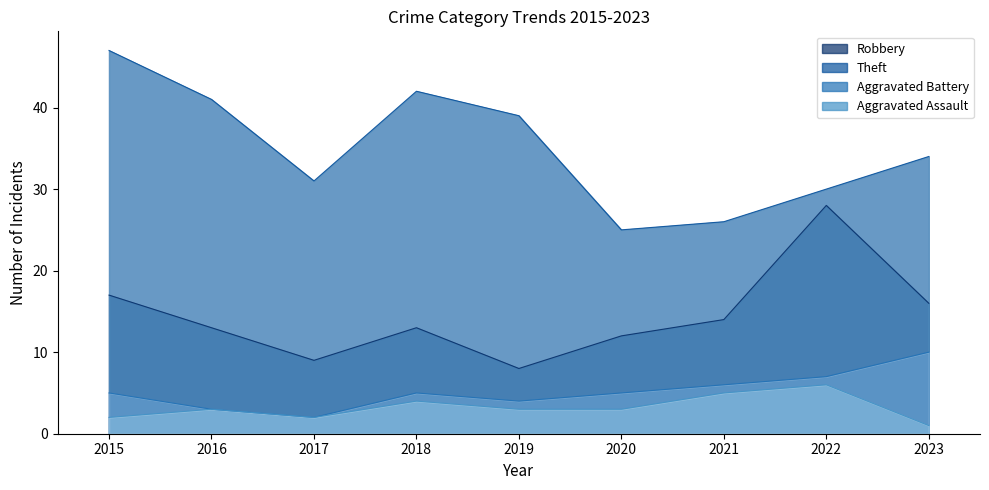

Reading left to right, what are all the values shown in this chart?

Robbery: 17	13	9	13	8	12	14	28	16
Theft: 47	41	31	42	39	25	26	30	34
Aggravated Battery: 5	3	2	5	4	5	6	7	10
Aggravated Assault: 2	3	2	4	3	3	5	6	1